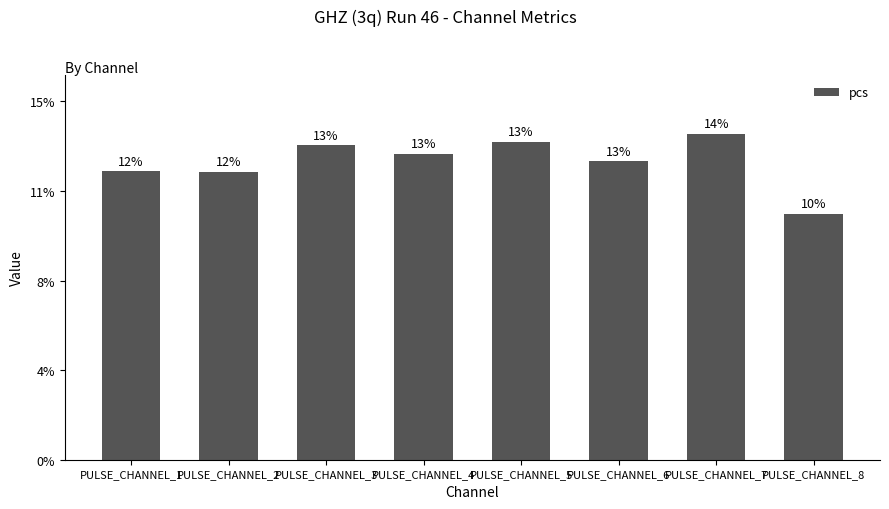

True or false: the data shows 25.1 at PULSE_CHANNEL_3.

True